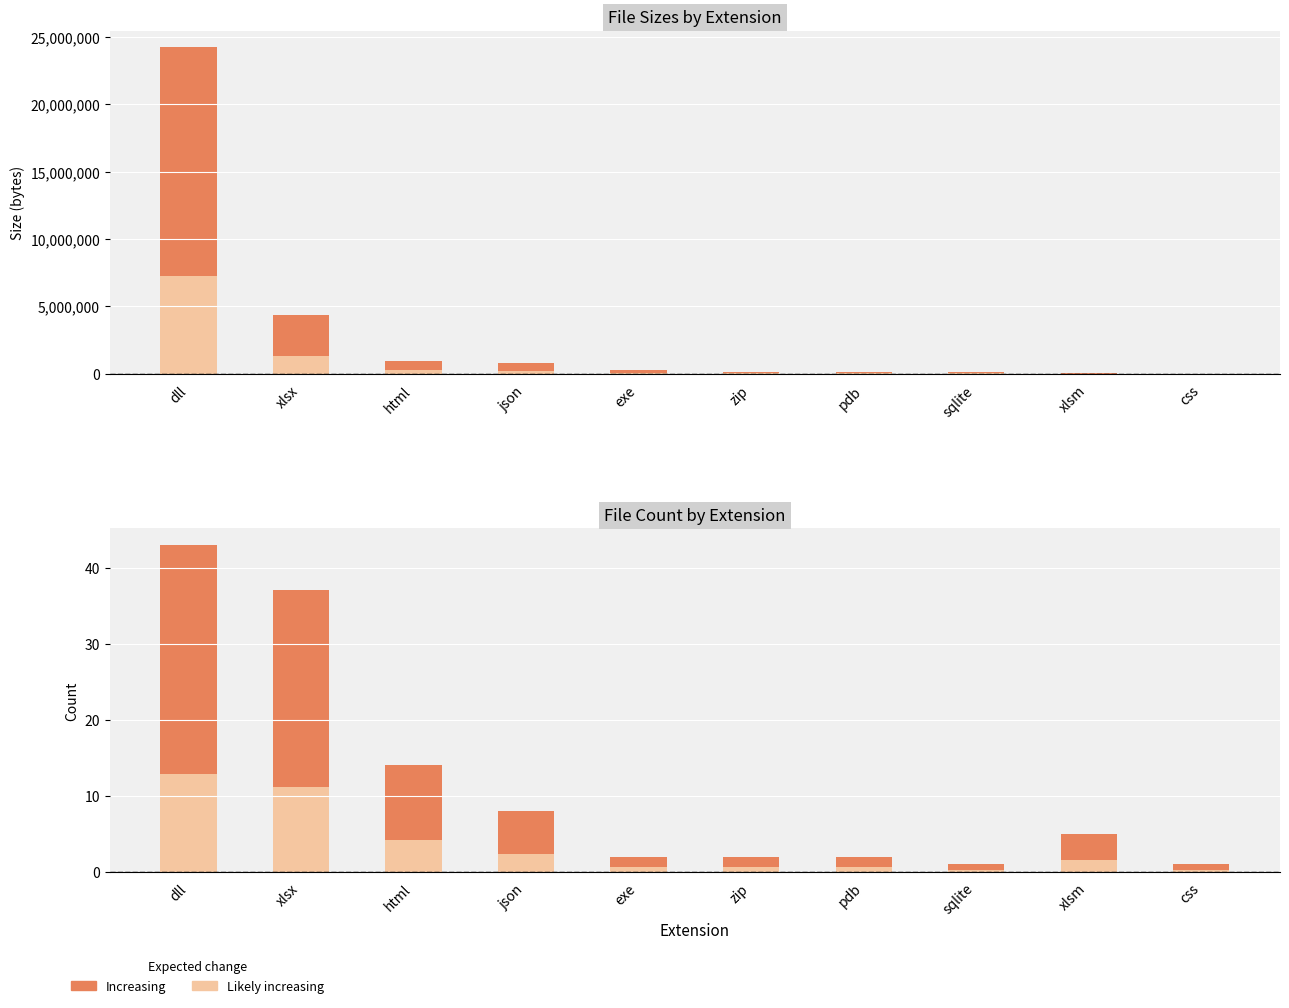

What is the average value of the Likely increasing series?

3.5